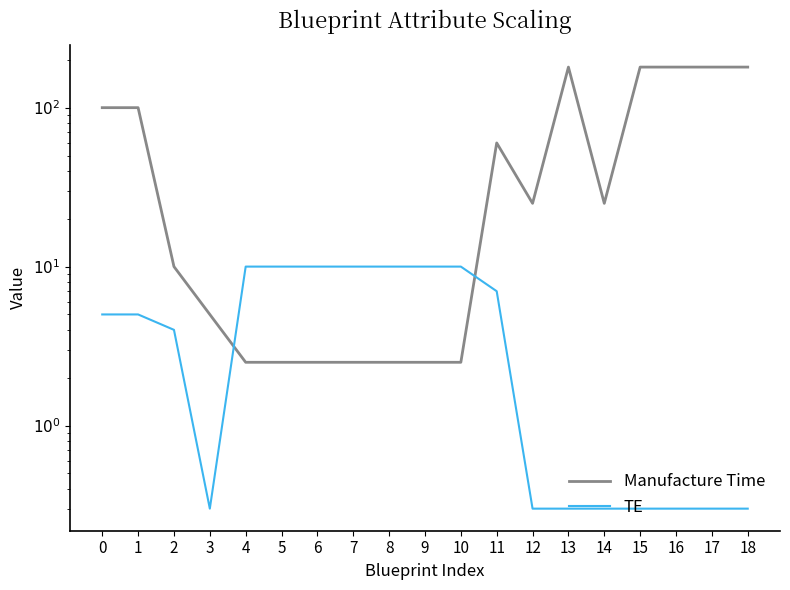

Between 7 and 18, which is larger?

18